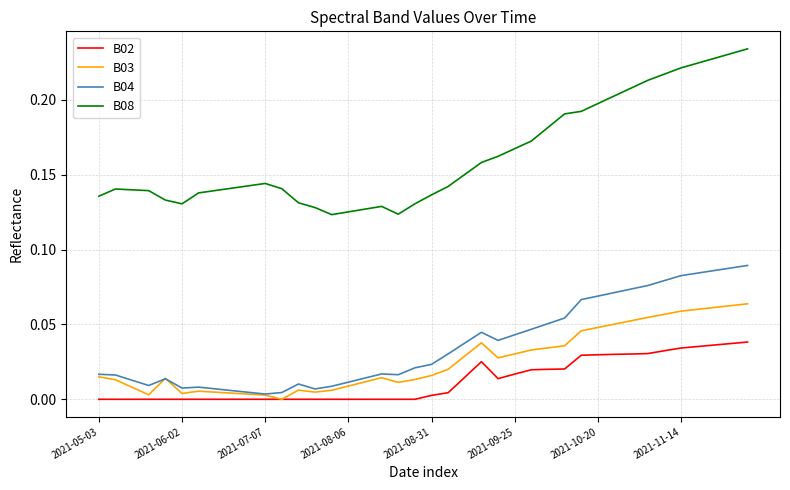

True or false: B02 and B08 cross at least once.

False